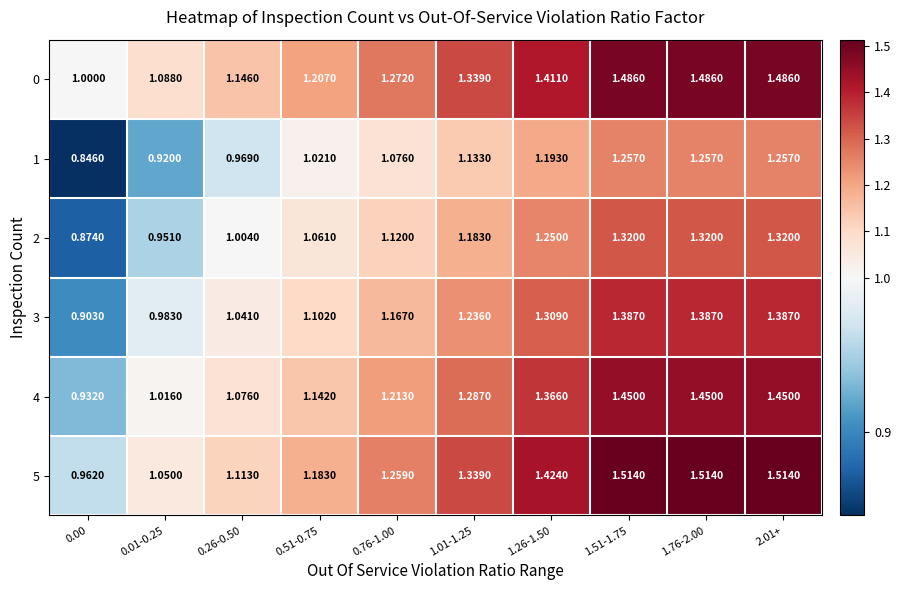

Is the value of 2 at 0.00 greater than the value of 0 at 1.51-1.75?

No